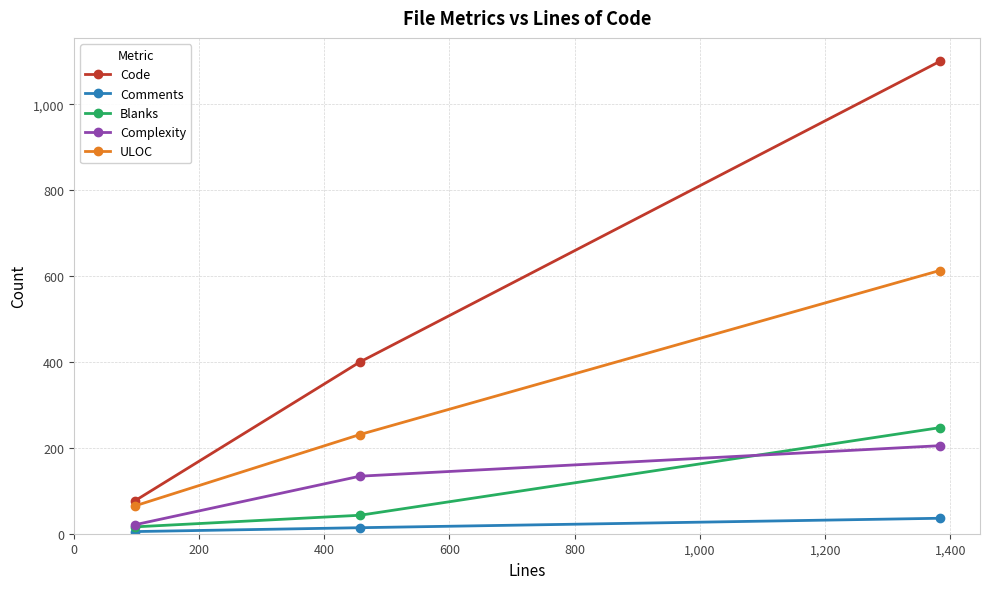

Reading left to right, extract all data points from this chart.

Code: 77	400	1100
Comments: 5	14	36
Blanks: 16	43	247
Complexity: 21	134	205
ULOC: 65	231	613